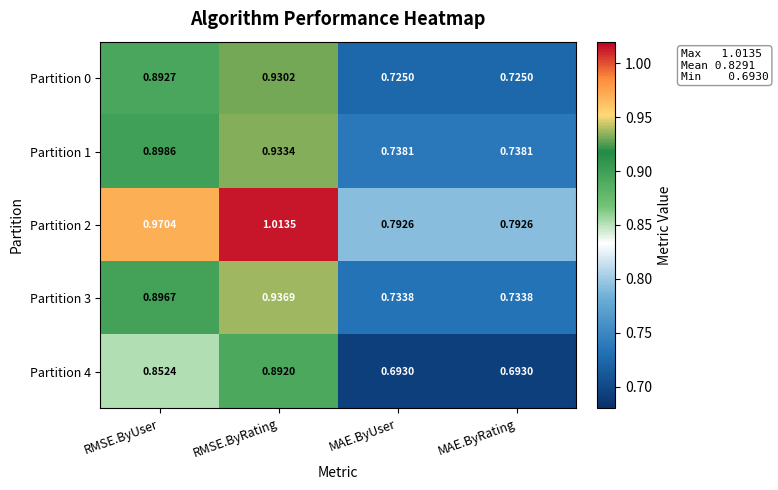

At which category is the sum across all series the highest?

RMSE.ByRating